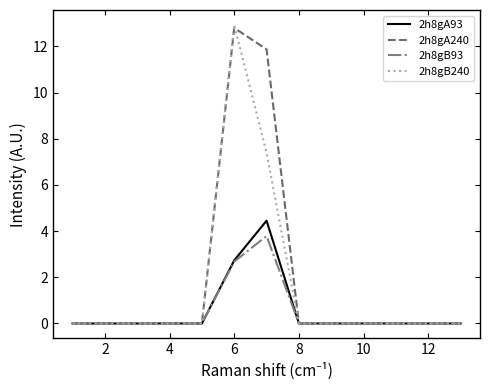

What is the difference between the second highest and minimum values in the 2h8gB240 series?

7.4